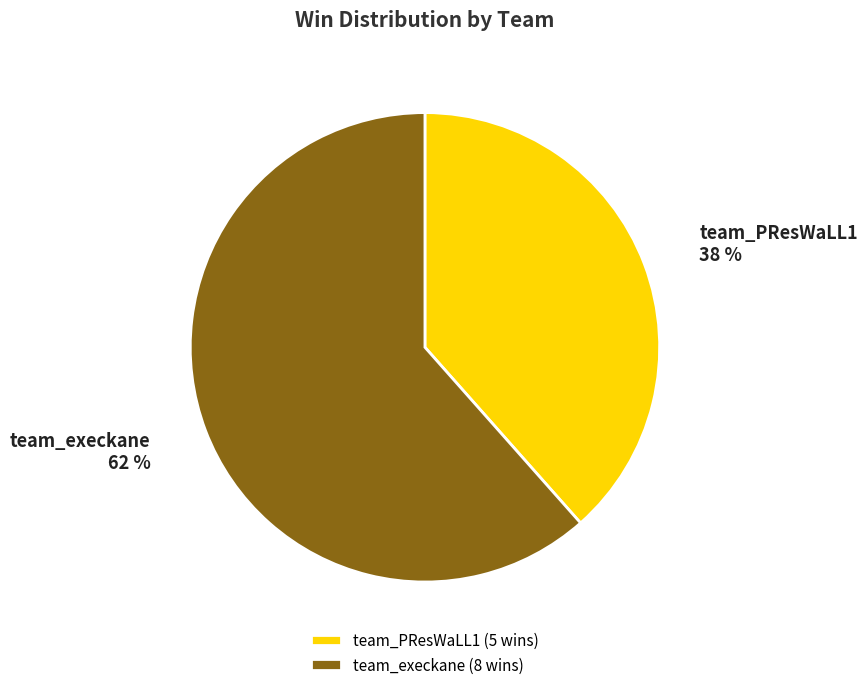

To the nearest percent, what portion does team_PResWaLL1 represent?

38%